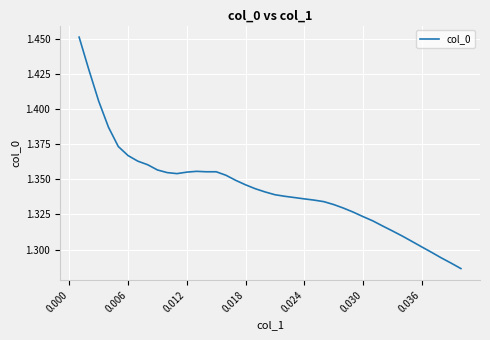

True or false: the data shows 0.7 at 0.018.

False